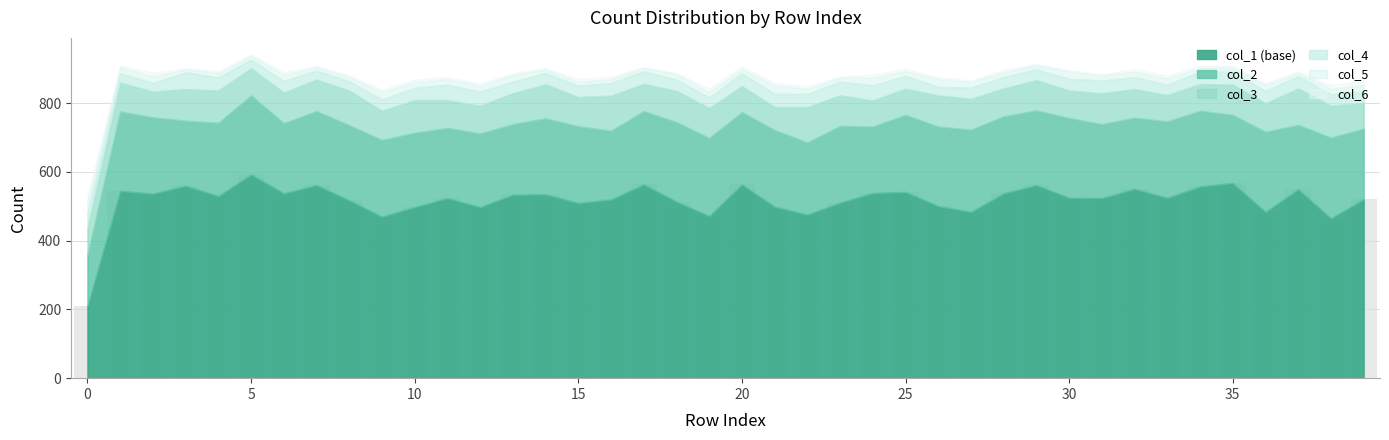

What is the greatest value displayed?

593